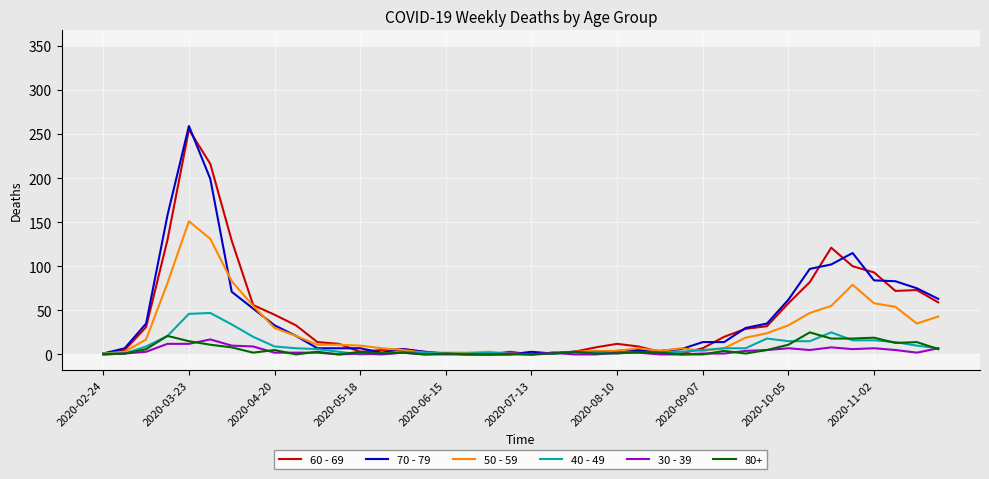

What are all the series names shown in the legend?

60 - 69, 70 - 79, 50 - 59, 40 - 49, 30 - 39, 80+